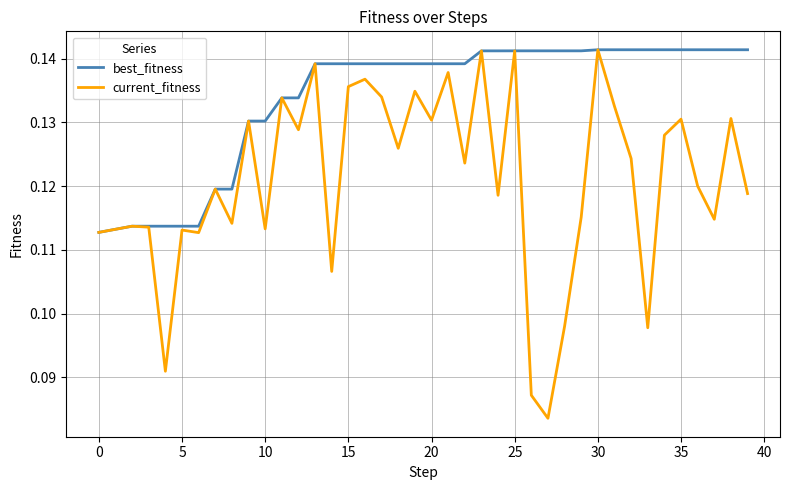

Which series has the largest range (max minus min)?

current_fitness